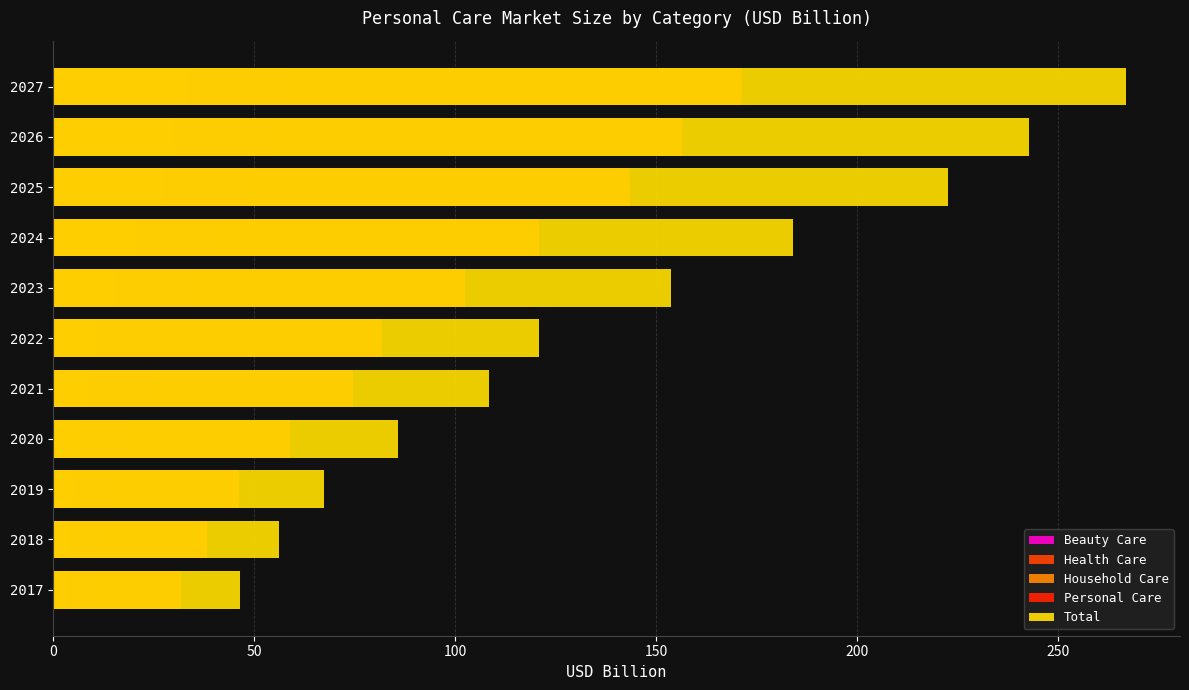

True or false: Household Care has a value of 8.5 at 2021.

True